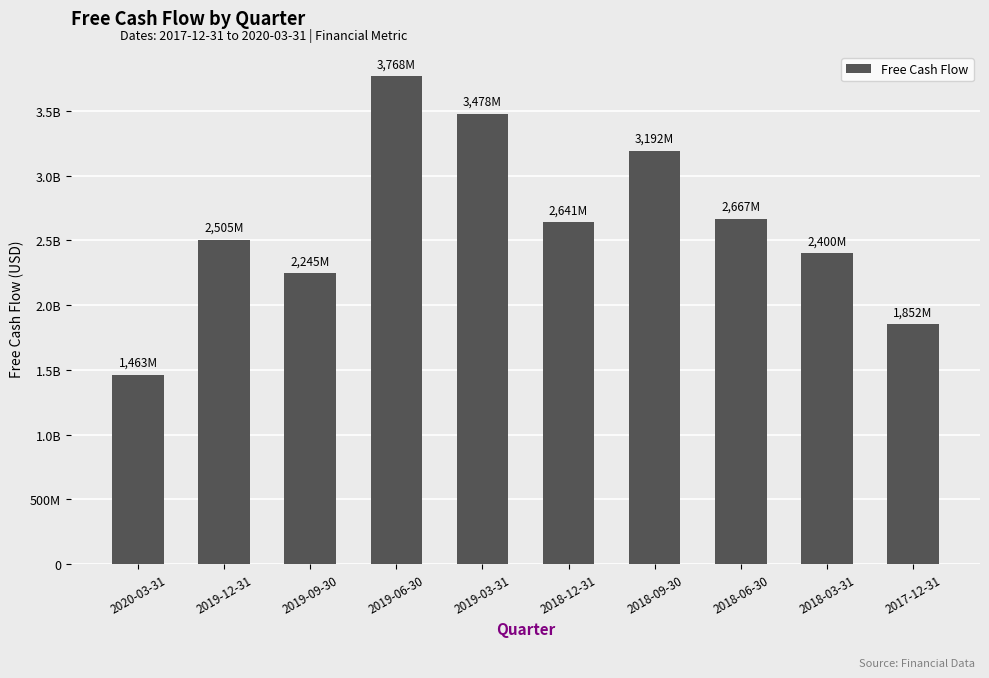

Does the chart contain any negative values?

No